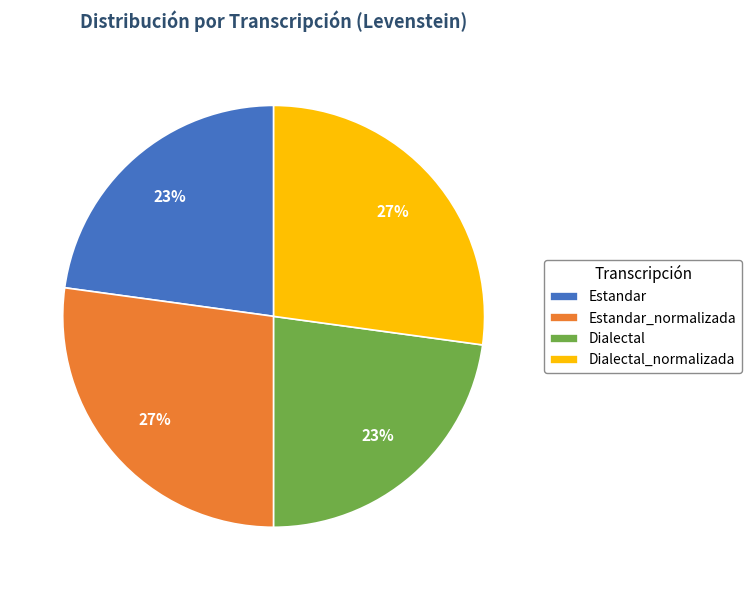

Do Dialectal and Estandar together represent more than half of the pie?

No